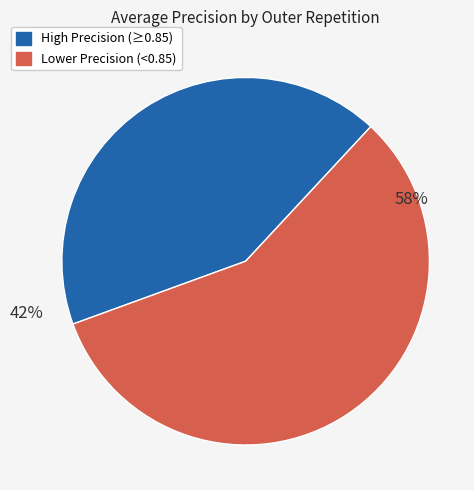

Is there a majority slice in this chart?

Yes